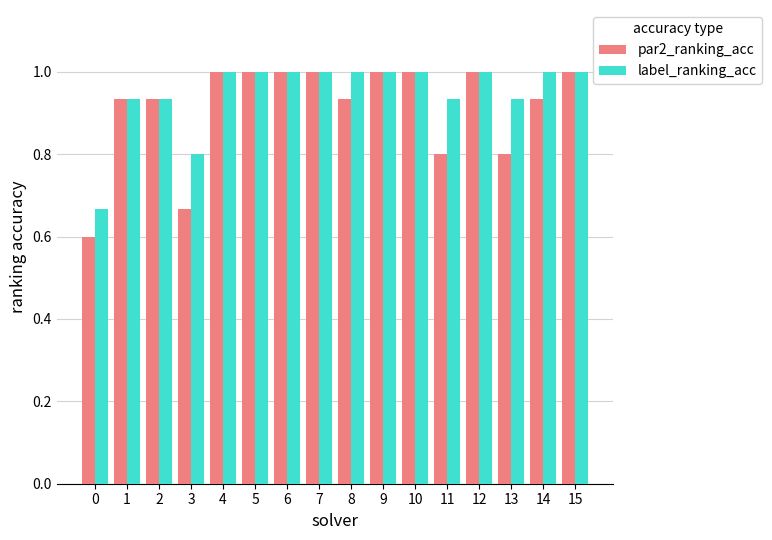

Does the chart contain stacked bars?

No